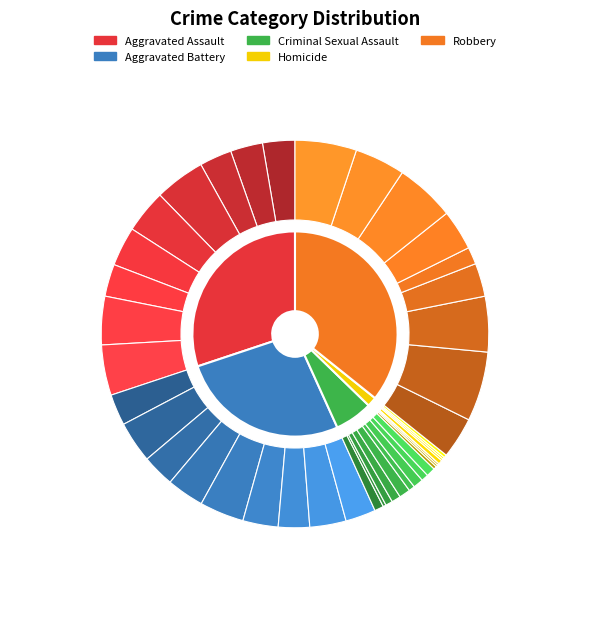

Is there any slice that represents more than half of the pie?

No